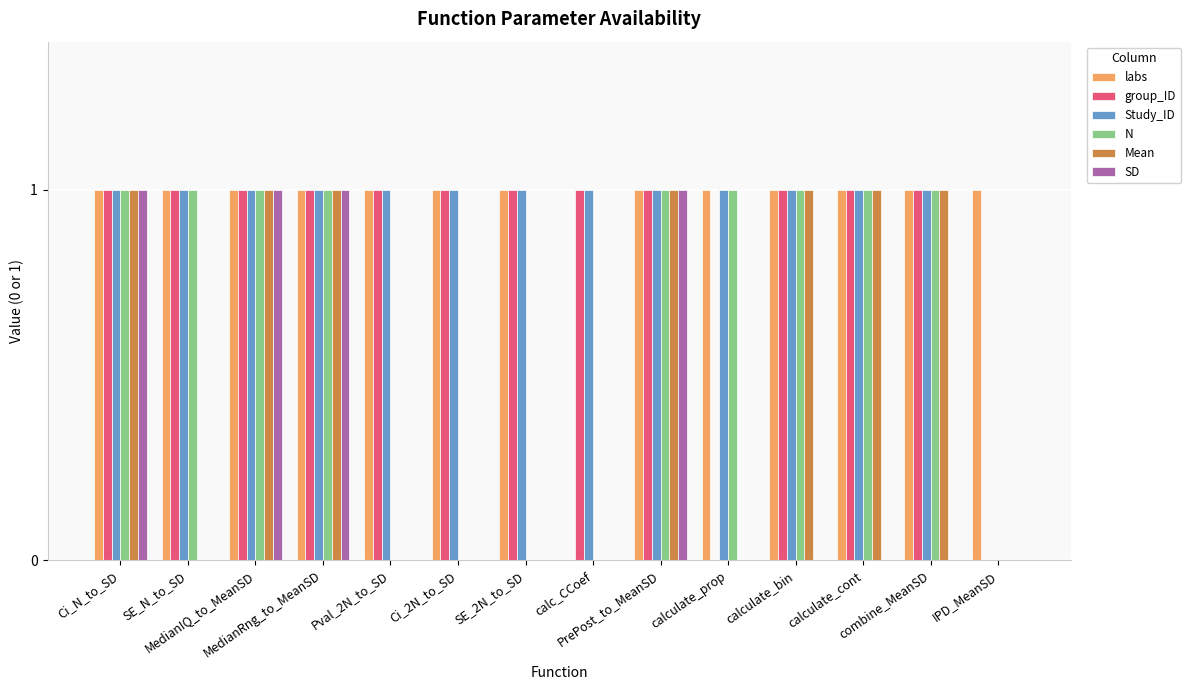

How many groups of bars are there?

14